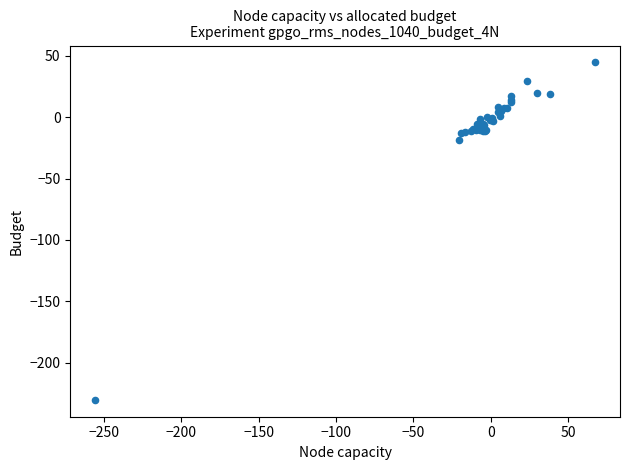

What Y value in the scatter plot is closest to -92?

-18.9